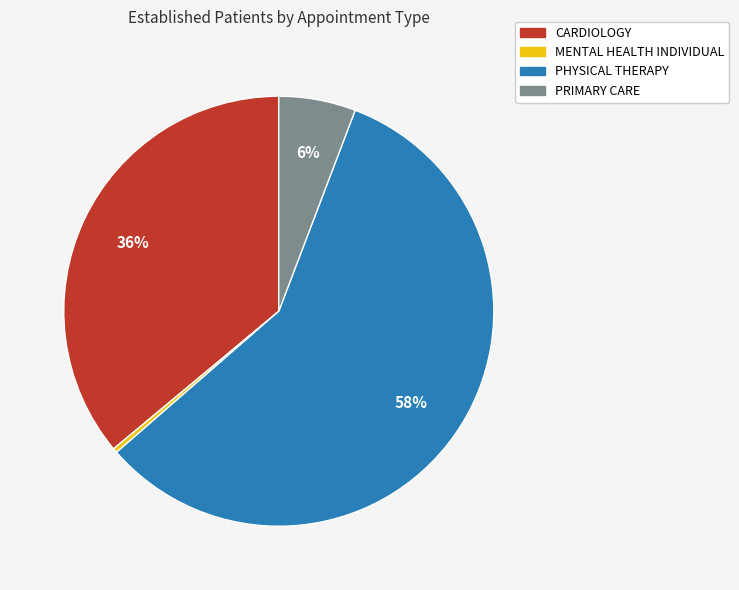

To the nearest percent, what is the average slice percentage?

25%